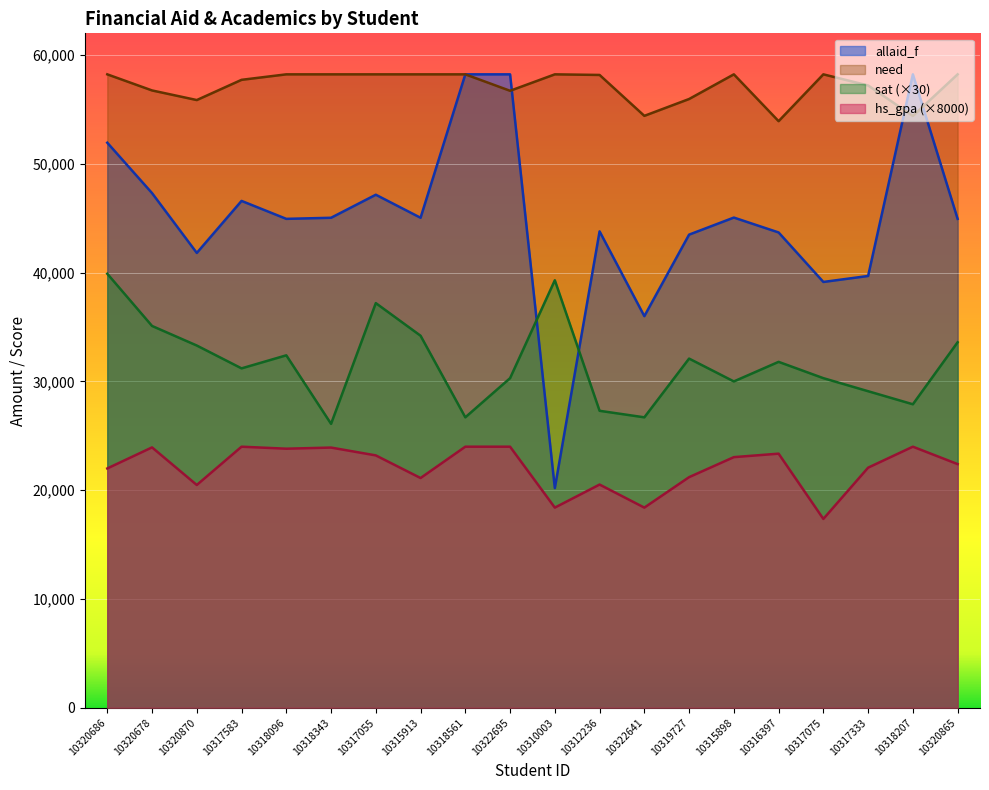

Between 10322641 and 10316397, which series saw the biggest shift?

allaid_f